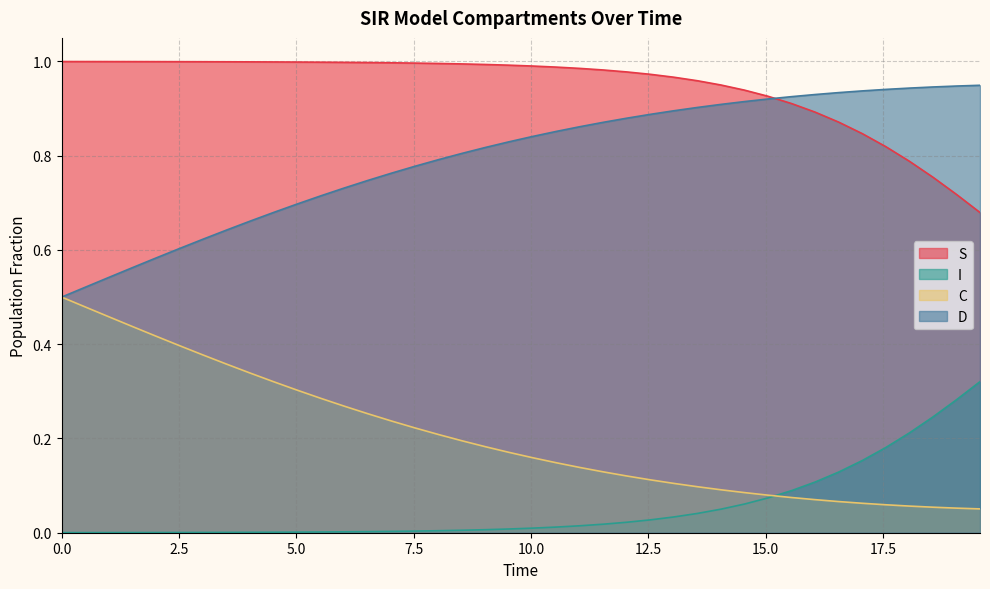

Which series has the largest total across all categories?

S